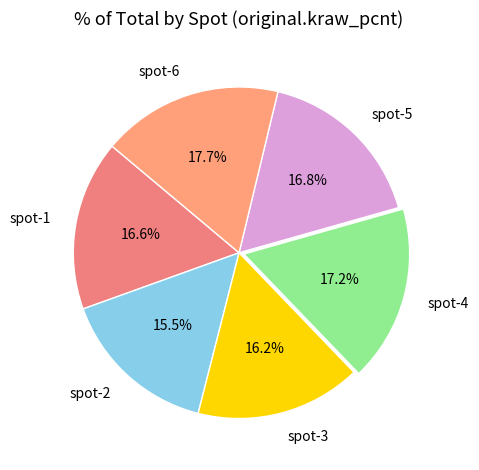

How many segments does this pie chart have?

6